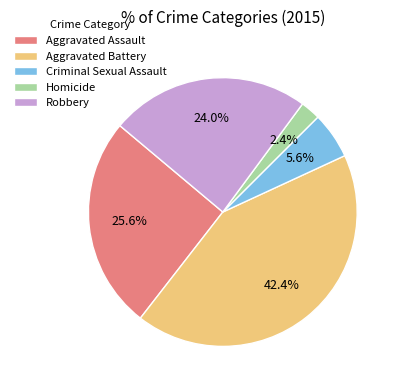

How many slices are in this pie chart?

5